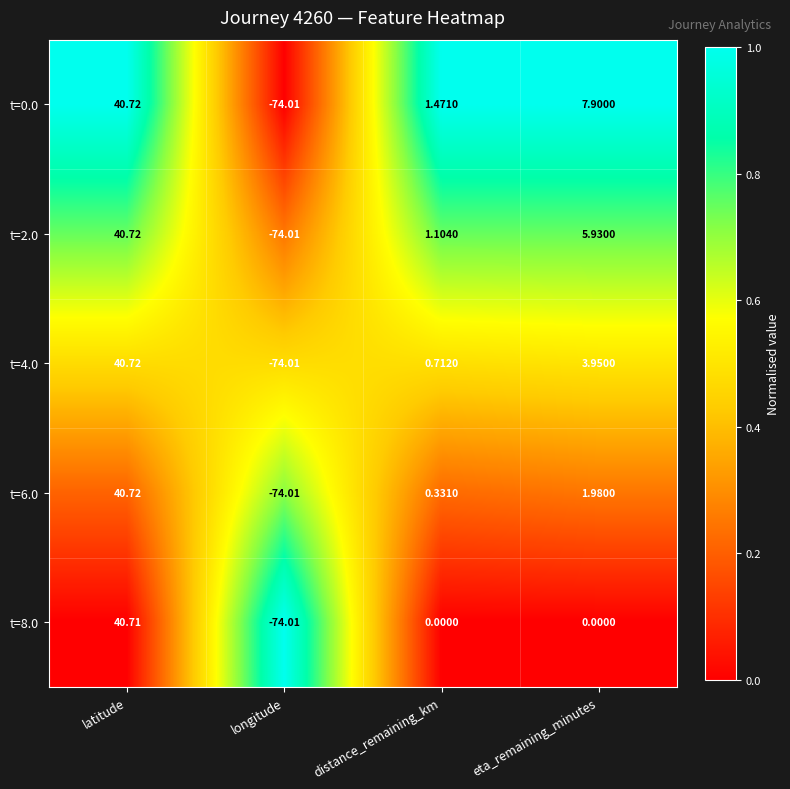

Is the value of t=4.0 at distance_remaining_km greater than the value of t=6.0 at latitude?

No